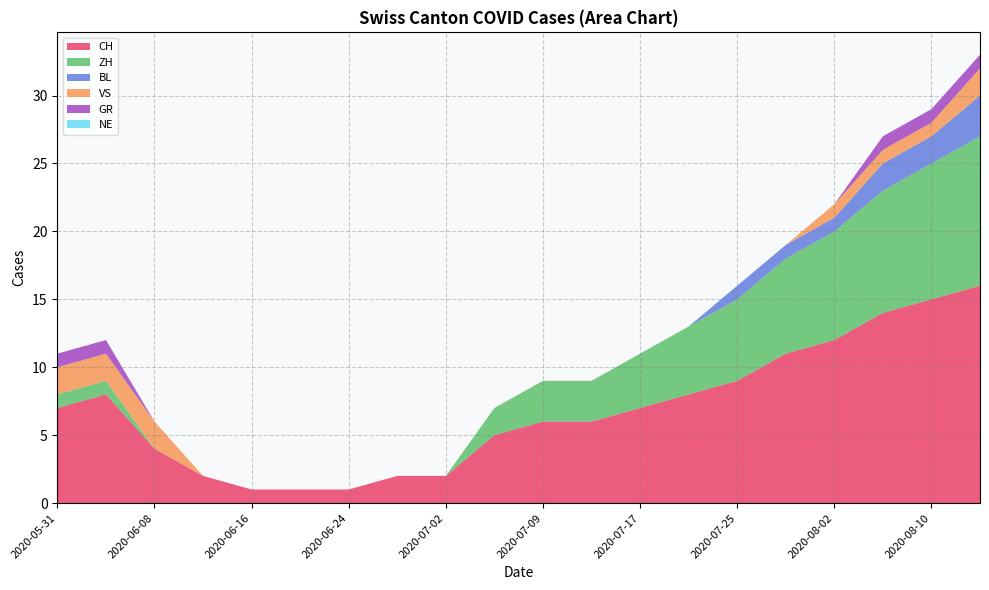

Reading right to left, extract all data points from this chart.

CH: 16	15	14	12	11	9	8	7	6	6	5	2	2	1	1	1	2	4	8	7
ZH: 11	10	9	8	7	6	5	4	3	3	2	0	0	0	0	0	0	0	1	1
BL: 3	2	2	1	1	1	0	0	0	0	0	0	0	0	0	0	0	0	0	0
VS: 2	1	1	1	0	0	0	0	0	0	0	0	0	0	0	0	0	2	2	2
GR: 1	1	1	0	0	0	0	0	0	0	0	0	0	0	0	0	0	0	1	1
NE: 0	0	0	0	0	0	0	0	0	0	0	0	0	0	0	0	0	0	0	0